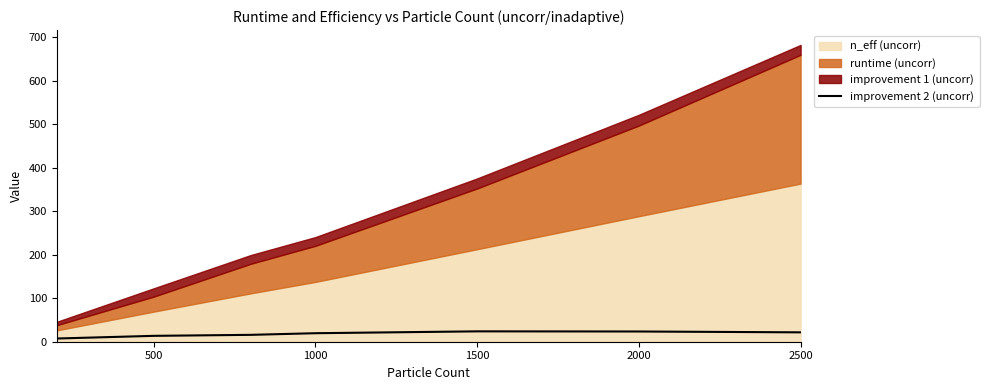

Reading right to left, extract all data points from this chart.

21.5	23.5	23.8	19.6	15.8	13.5	7.4